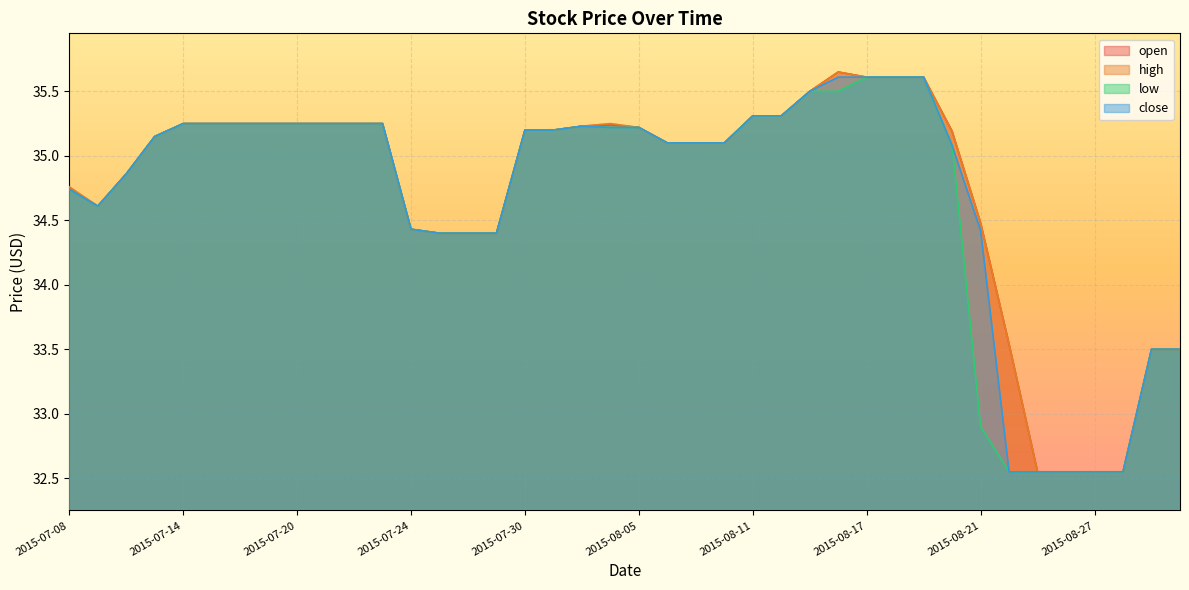

How many distinct data groups are displayed?

4